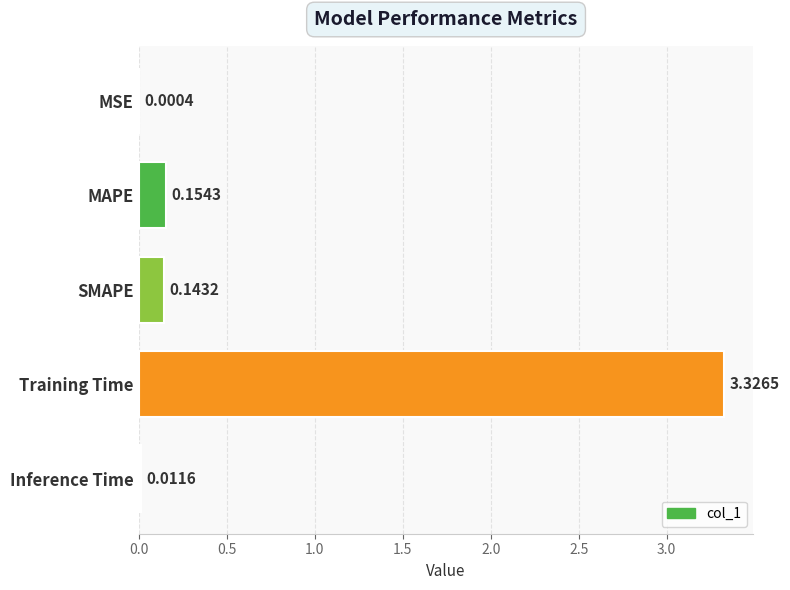

What is the sum of all values?

3.6